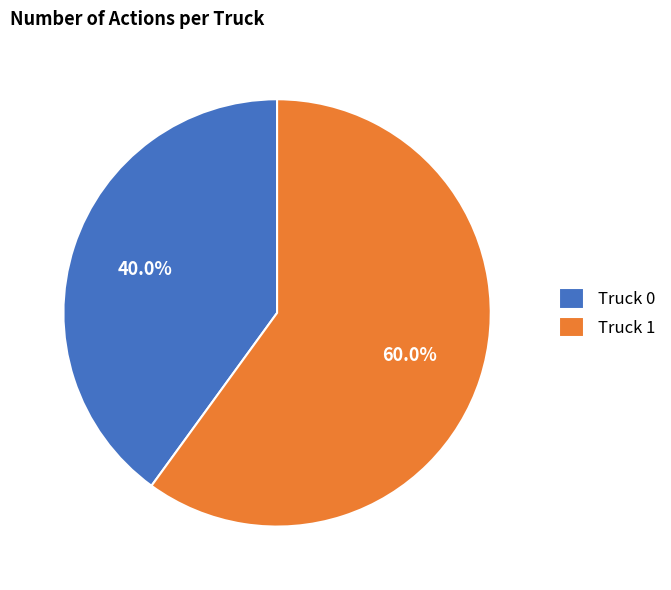

Which slice is the largest?

Truck 1